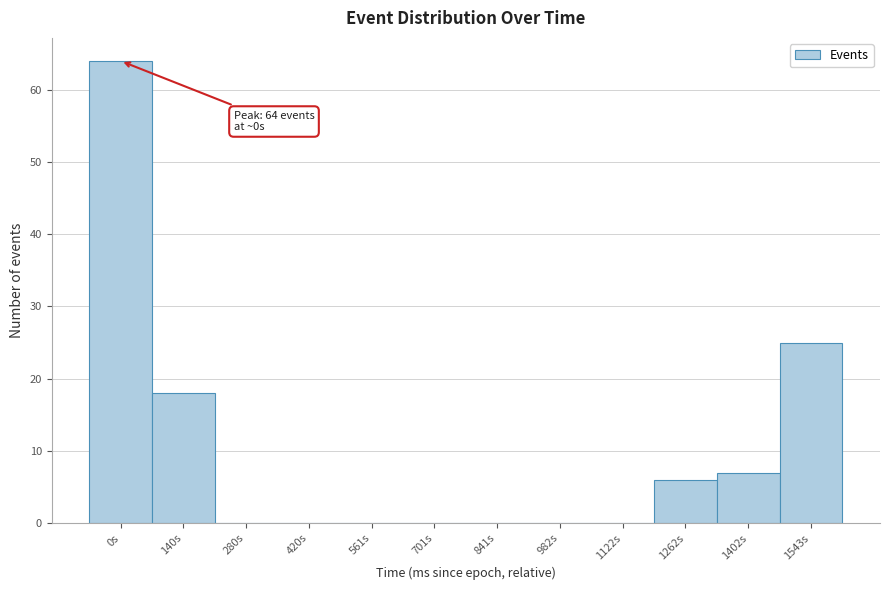

Reading right to left, list all the values displayed in this chart.

1543s=25	1402s=7	1262s=6	1122s=0	982s=0	841s=0	701s=0	561s=0	420s=0	280s=0	140s=18	0s=64